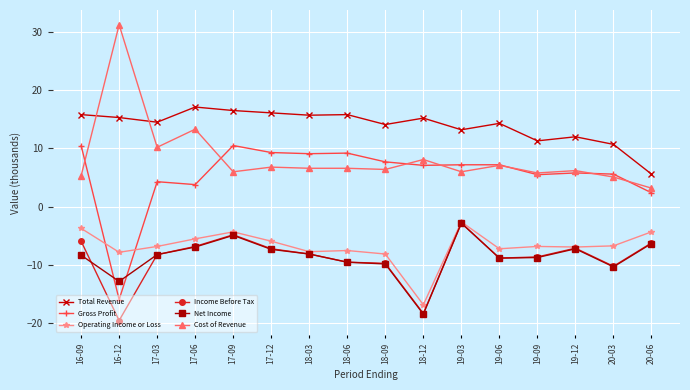

At which category does Total Revenue reach its first local valley?

17-03